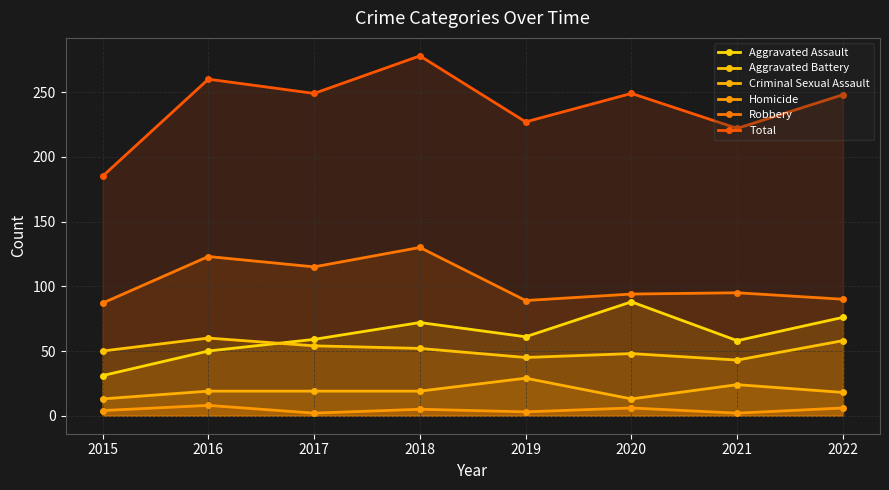

At which category is the sum across all series the highest?

2018